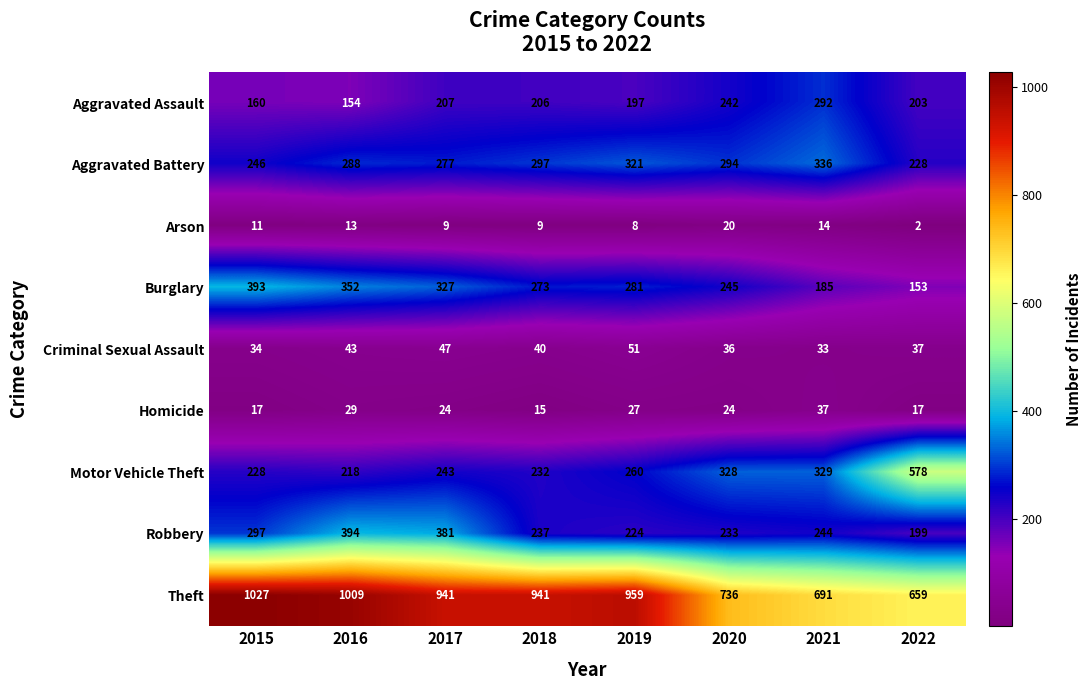

What is the total value across all series at 2015?

2413